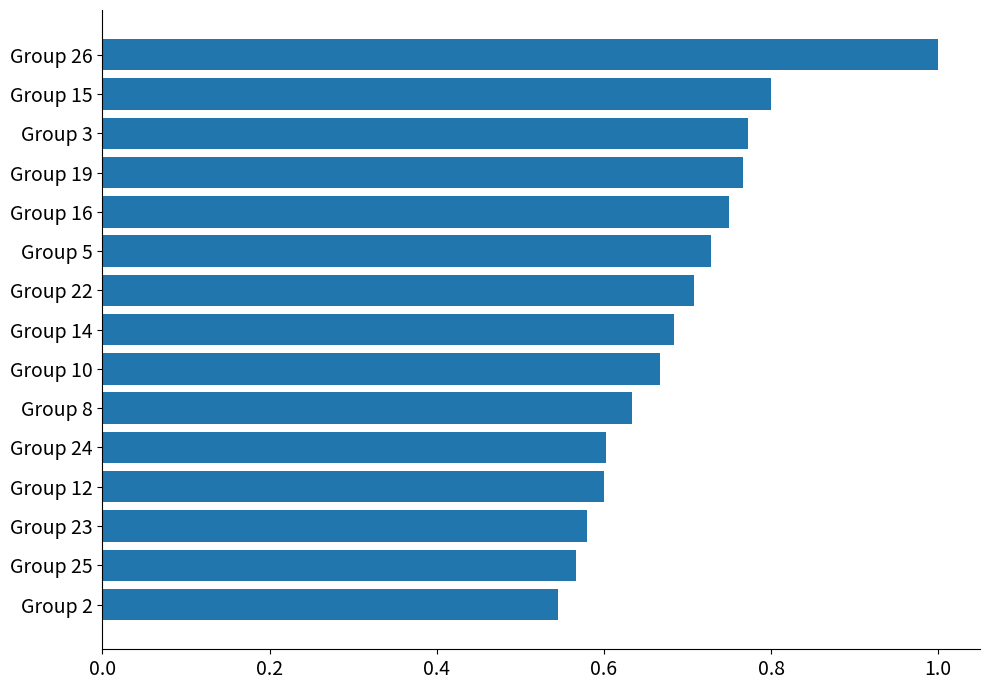

Where is the data nearest to the value 0?

Group 2